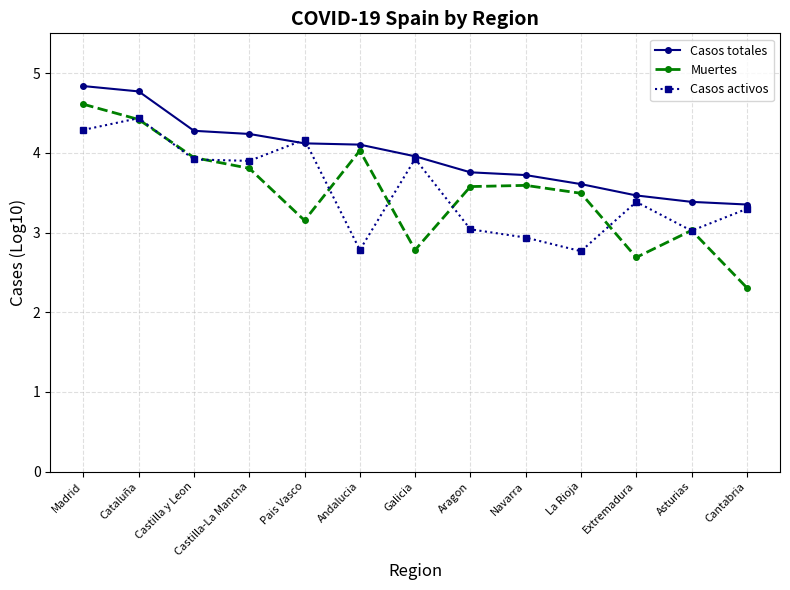

What is the sum of the Casos totales values at Navarra and Andalucia?

7.8